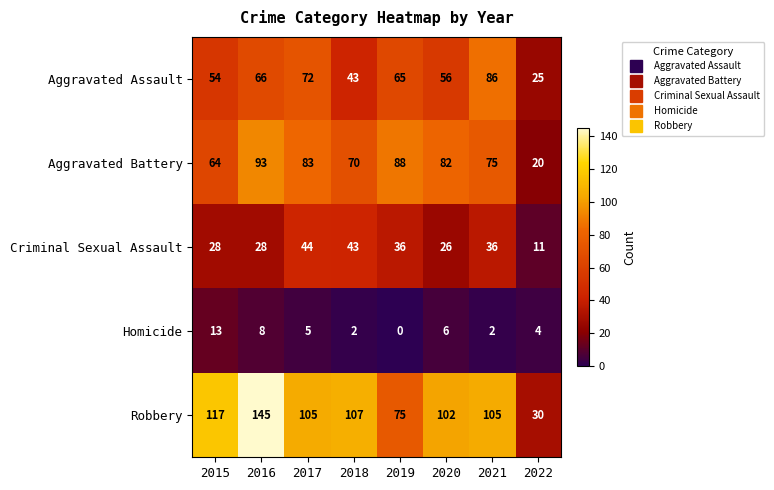

Read the Criminal Sexual Assault value at 2016, to the nearest 10.

30